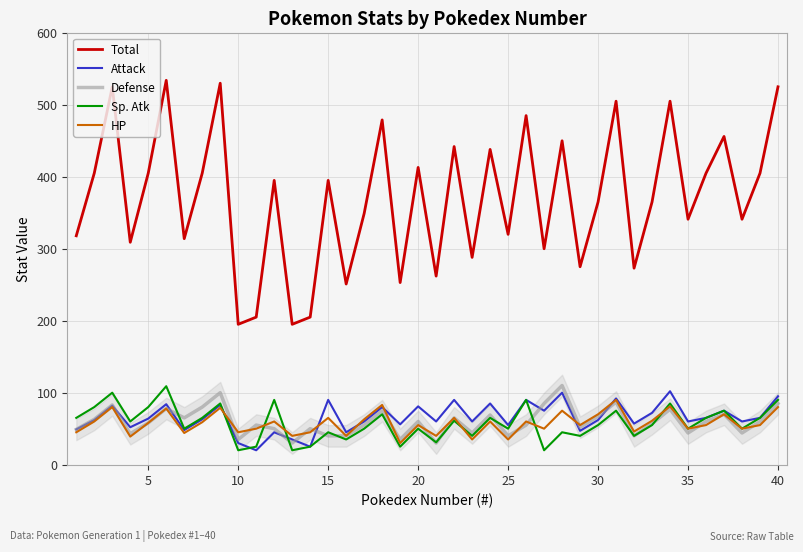

What is the maximum value for Attack?

102